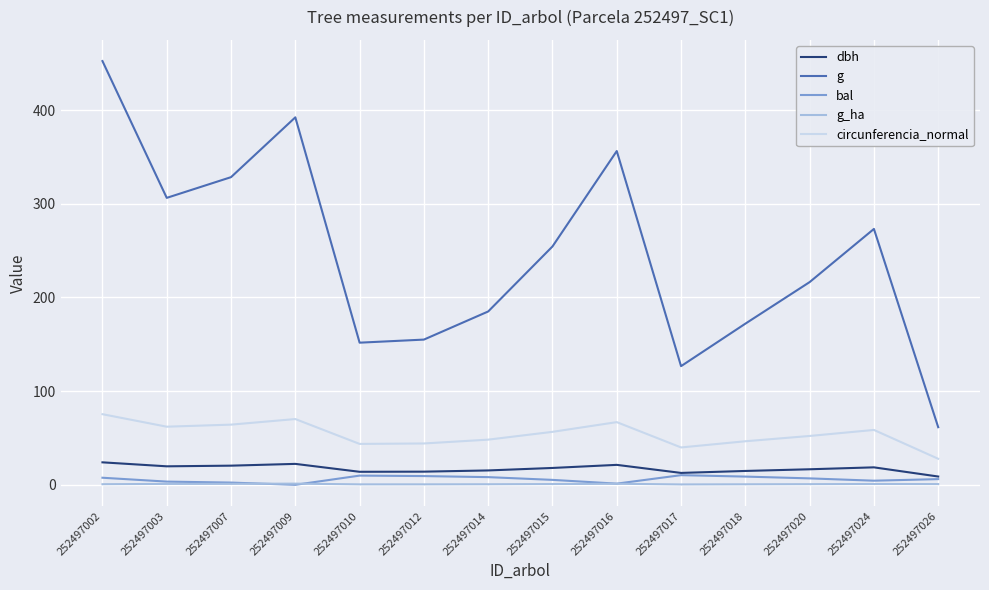

Which series has the widest spread of values?

g